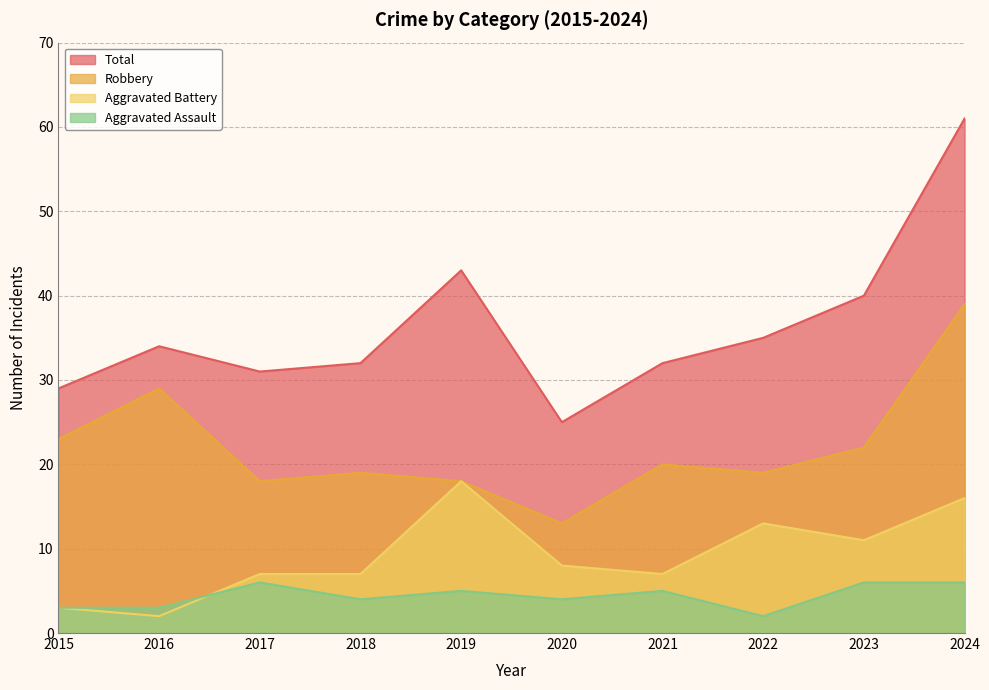

What is the difference between the Robbery values at 2022 and 2015?

4